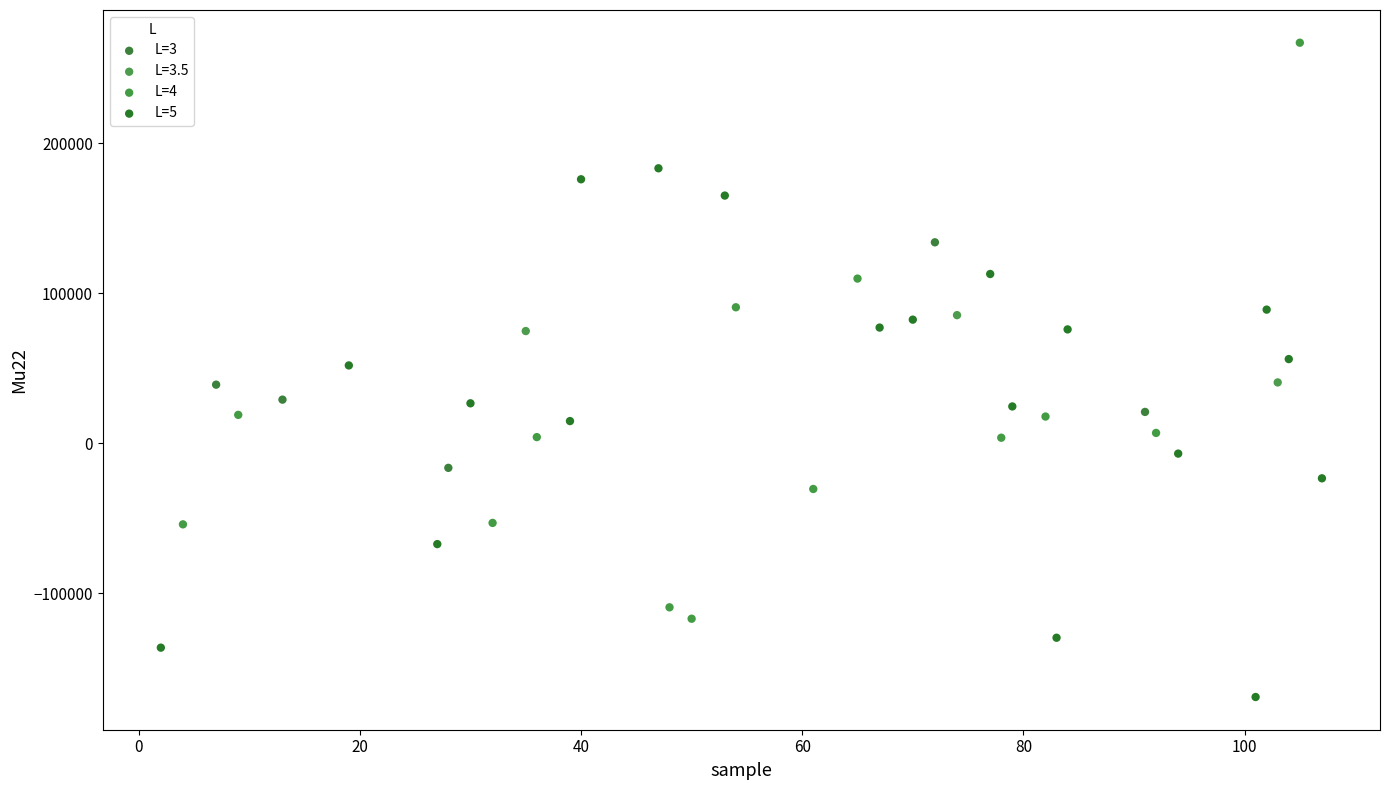

Which series reaches the maximum Y coordinate?

L=4